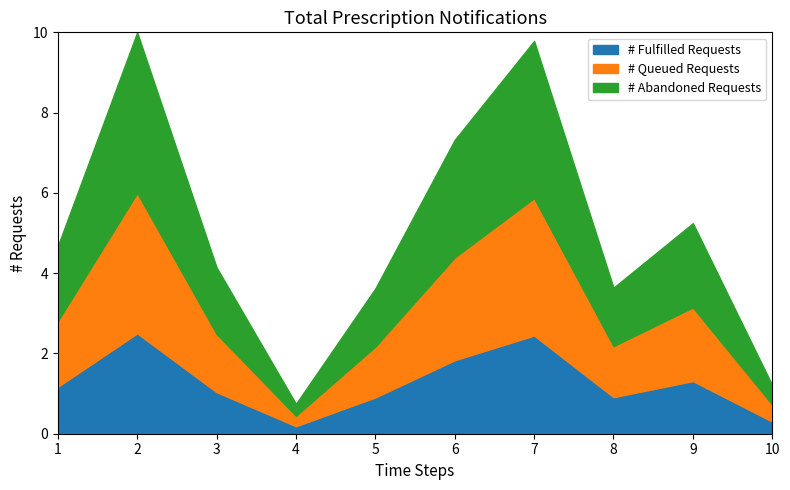

At which category does the chart reach its minimum across all series?

4